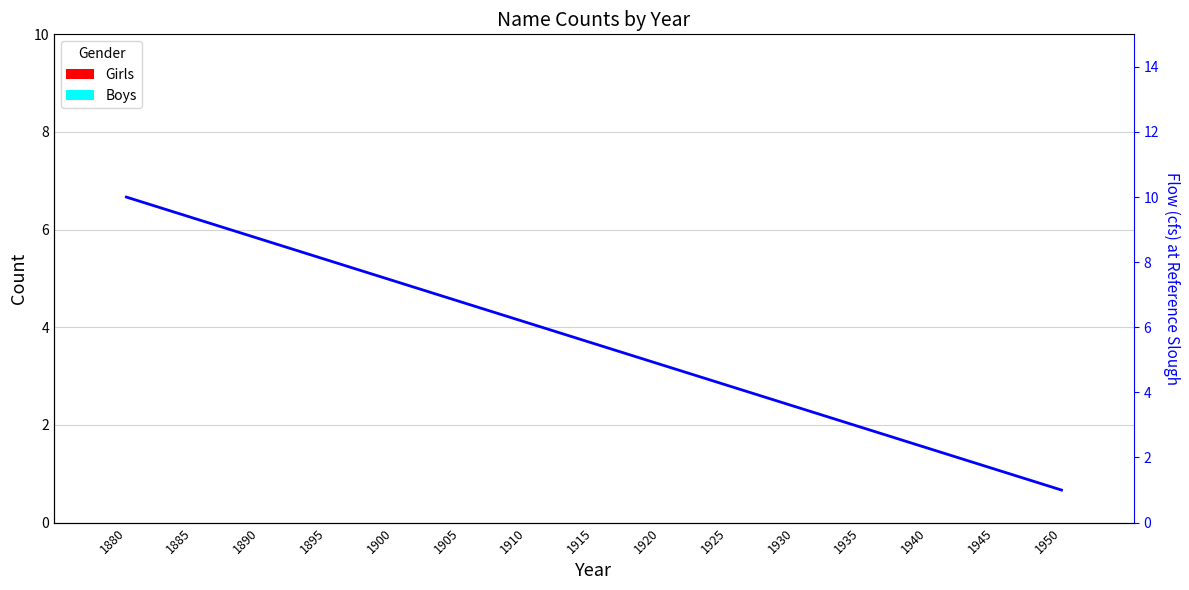

At how many categories does at least one series exceed 2?

13